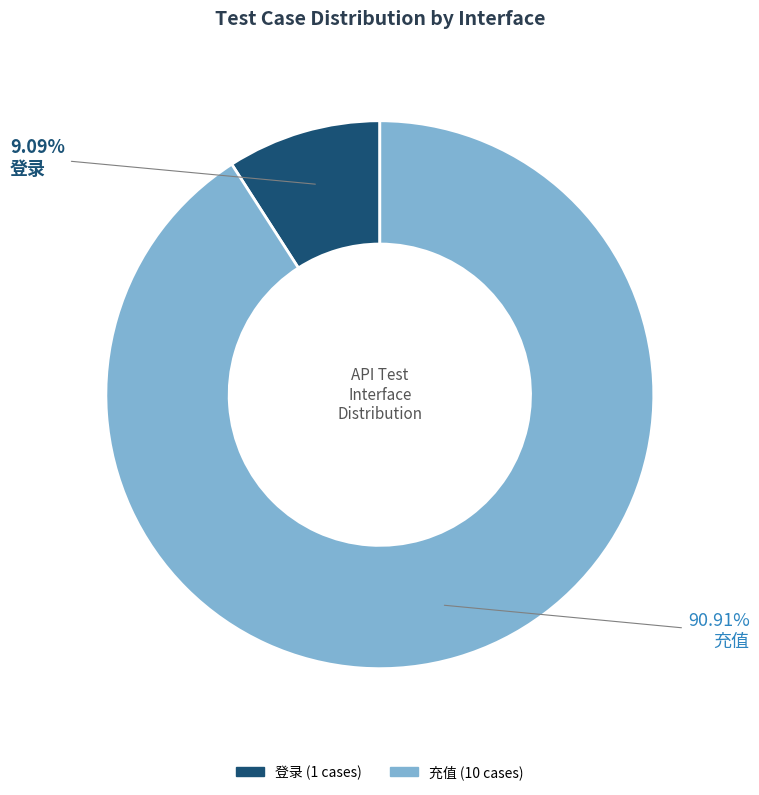

To the nearest percent, what is the average slice percentage?

50%